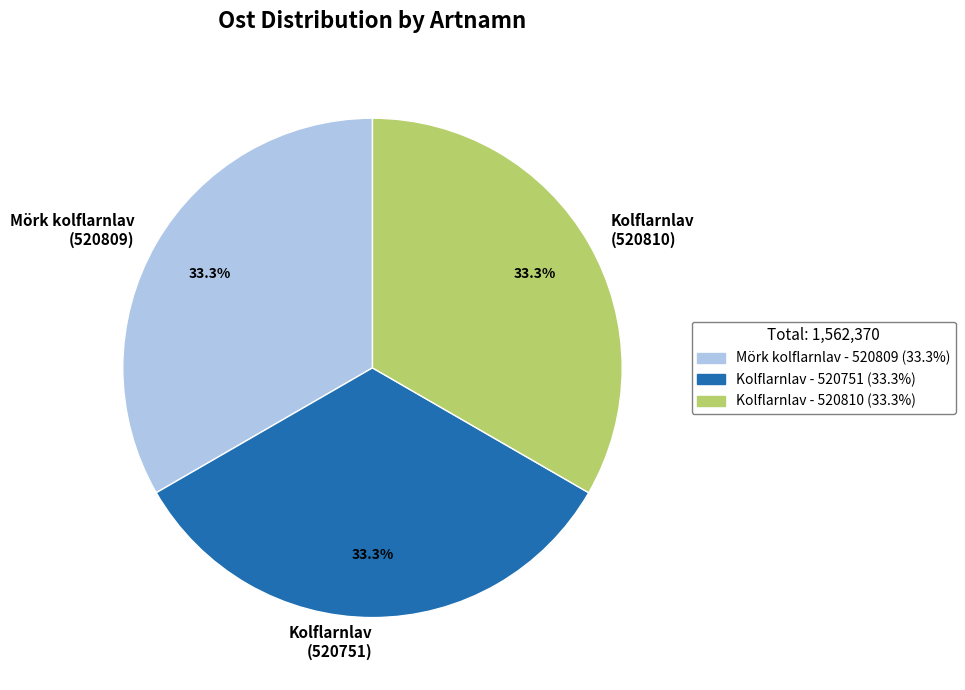

What is the ratio of the value at Kolflarnlav (520810) to the value at Mörk kolflarnlav (520809)?

1.0